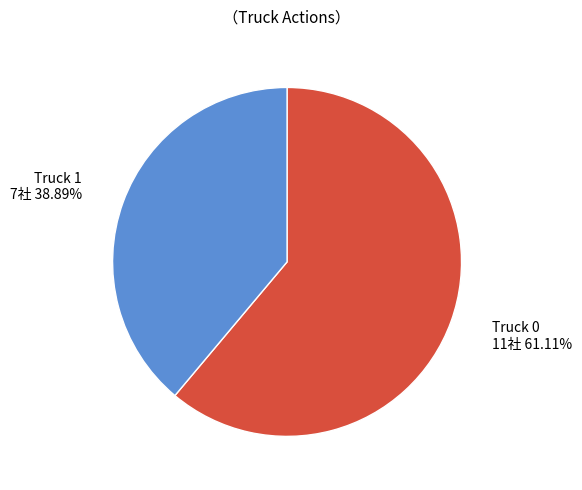

Is there a majority slice in this chart?

Yes